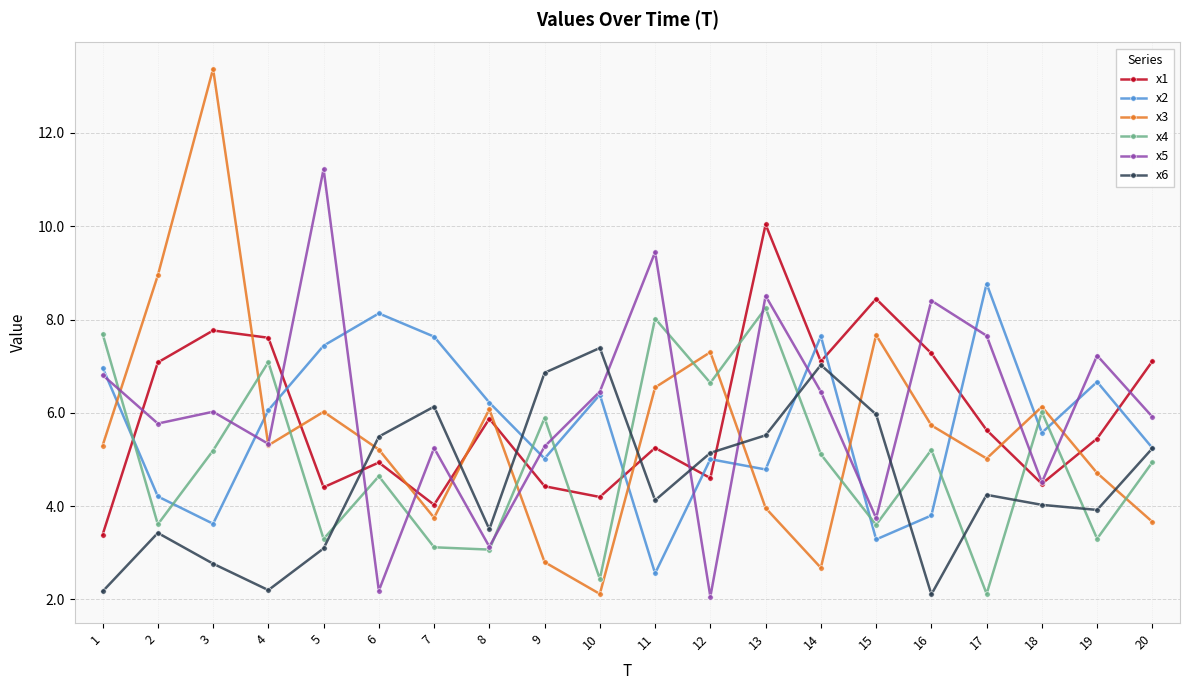

The x1 series shows 1.1 at 1. True or false?

False